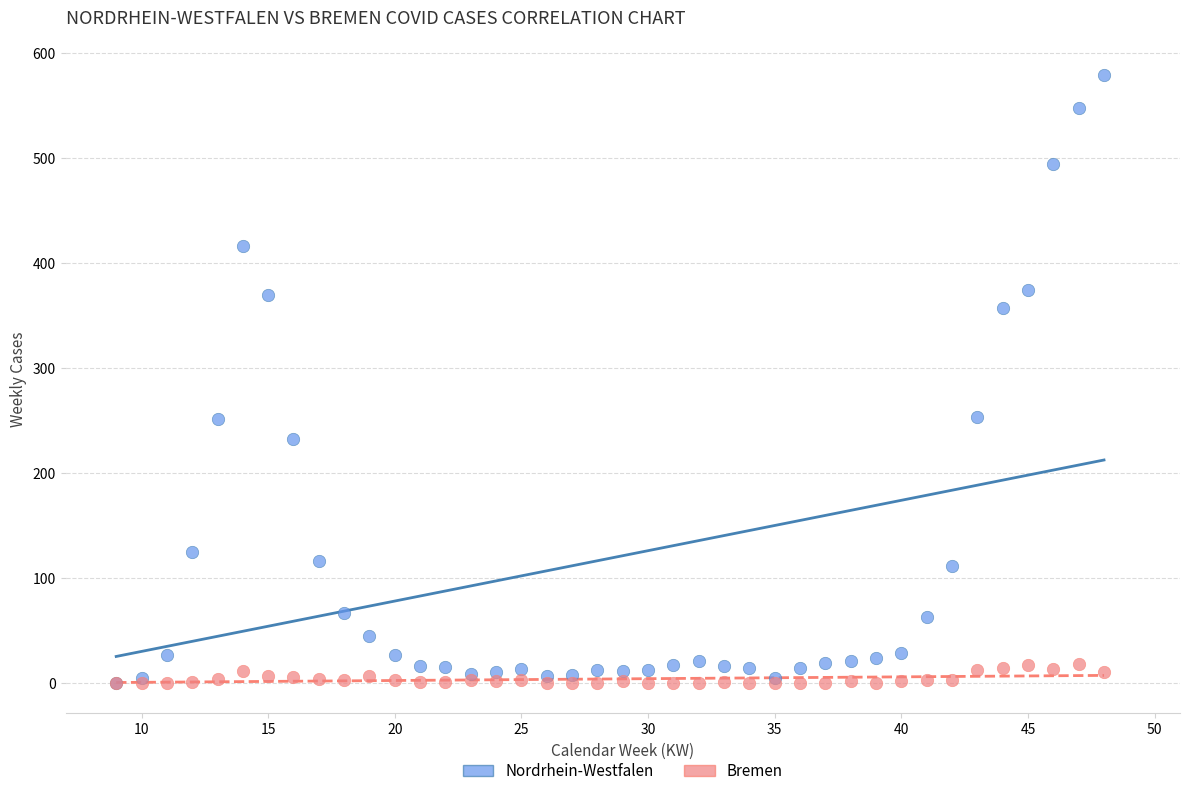

What are all the series names shown in the legend?

Nordrhein-Westfalen, Bremen